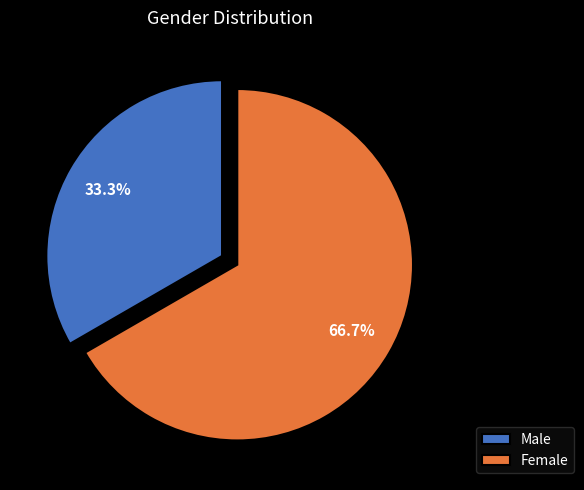

Is Female the majority of the pie?

Yes